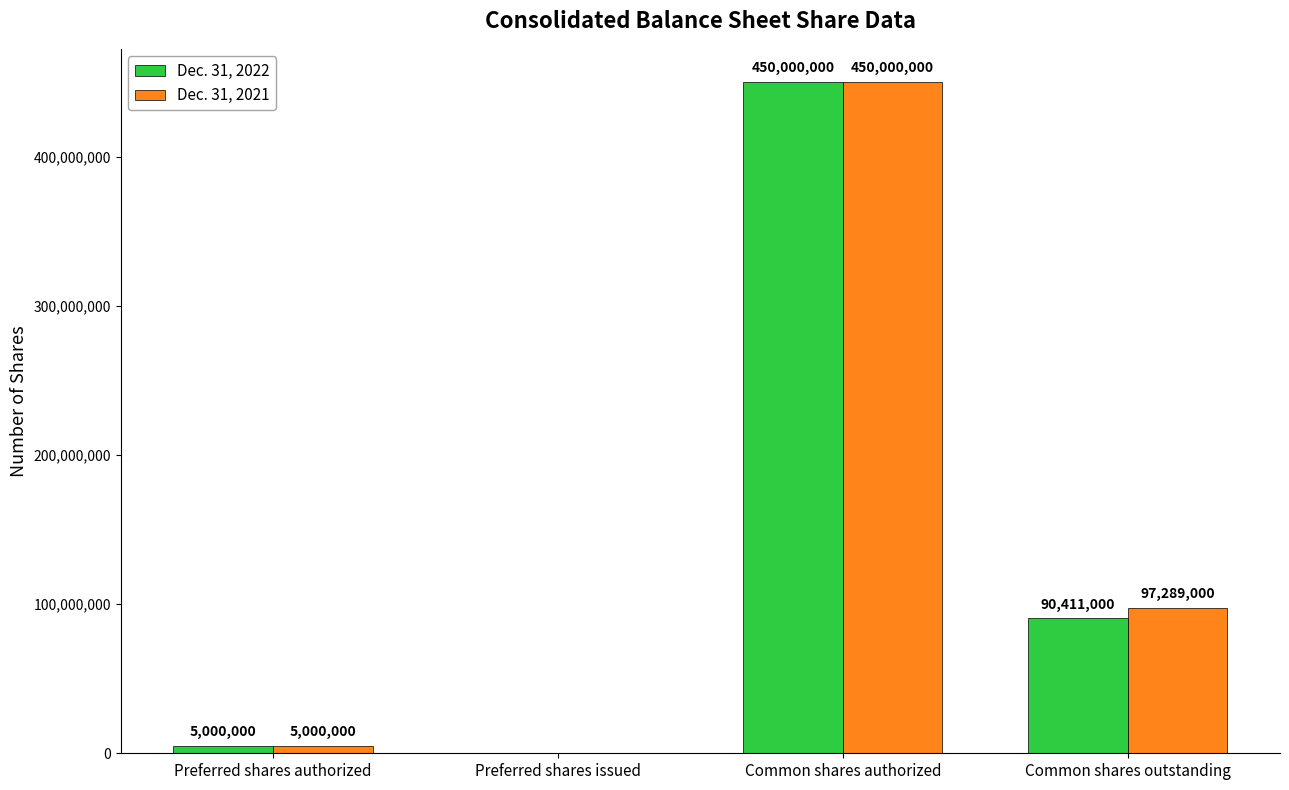

Is it true that Dec. 31, 2022 equals 90411000 at Common shares outstanding?

True